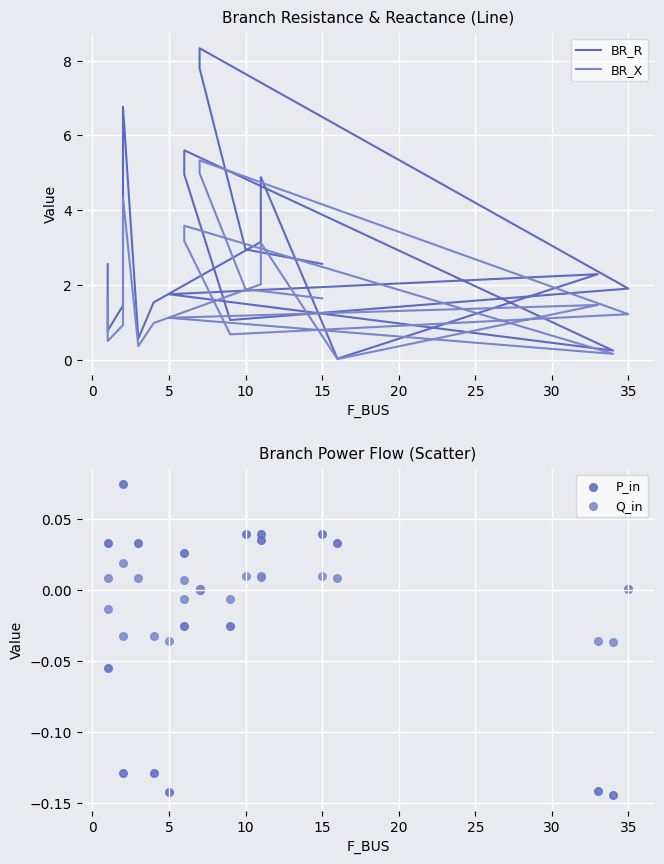

Which series contains the lowest Y value?

P_in